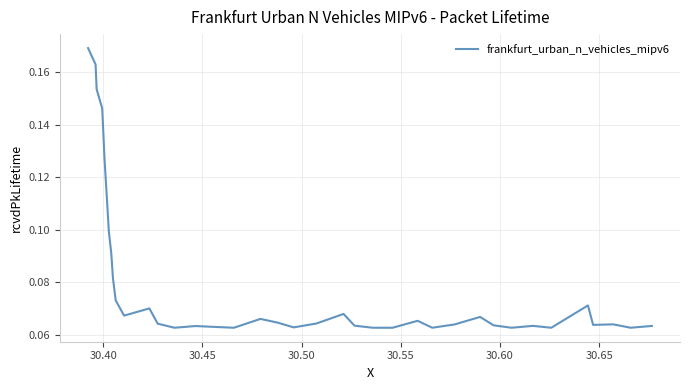

What is the sum of all values?

3.3